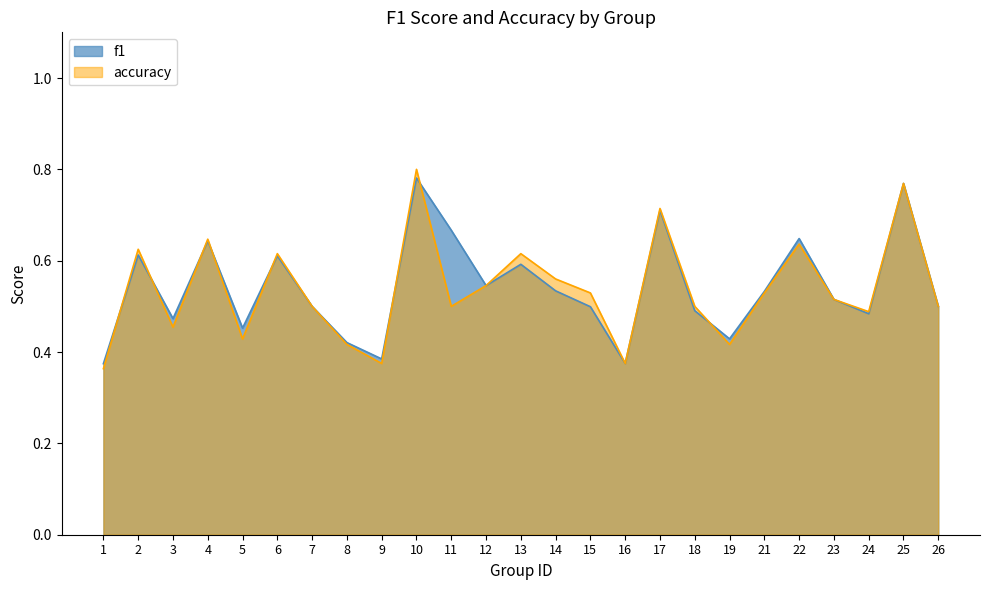

Does the chart display data point markers on the line(s)?

No